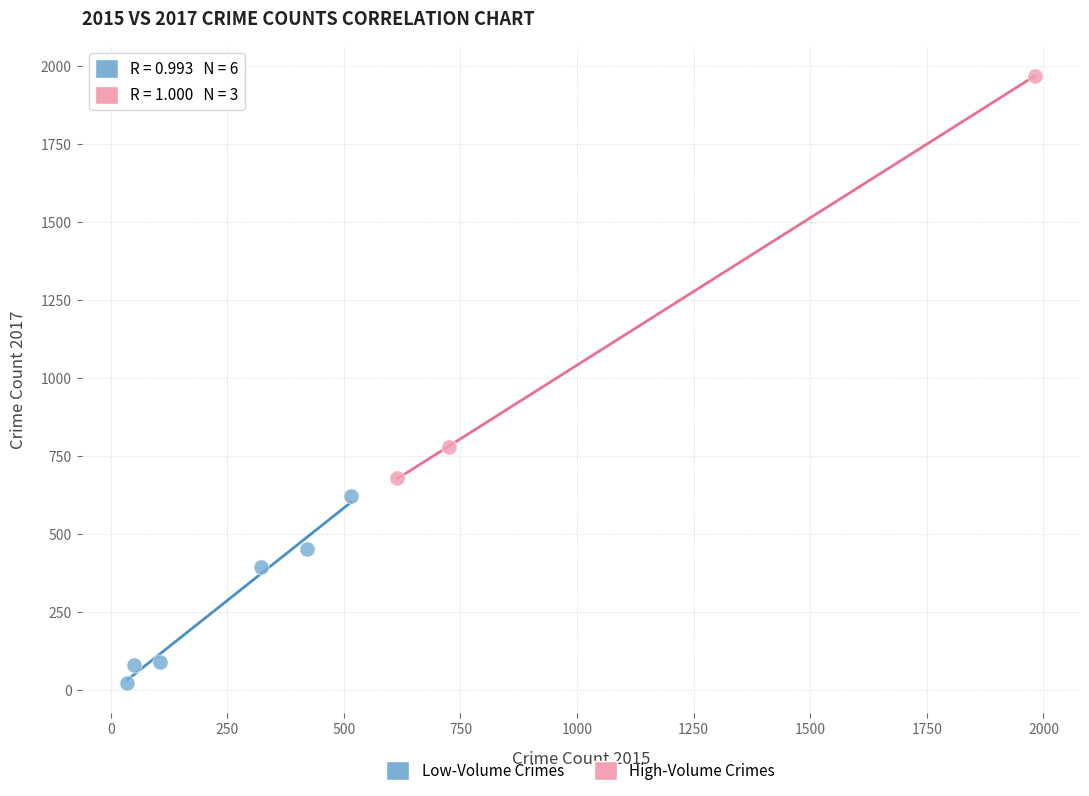

Which series contains the highest Y value?

High-Volume Crimes